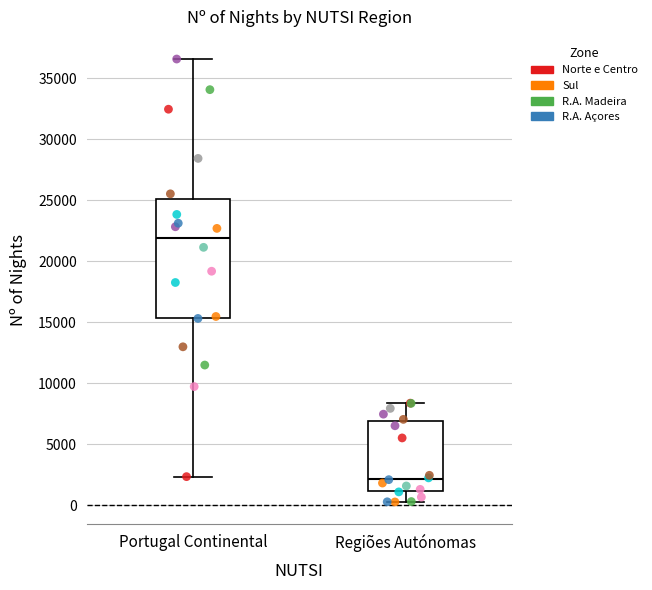

Reading left to right, read every box against the y-axis: the position of its median line, the range the box covers, and the ends of its whiskers. The values are not printed on the chart, so give them approximately, as read against the axis.

Portugal Continental: median 22000, box 15500 to 25000, whiskers 2500 to 36500
Regiões Autónomas: median 2000, box 1000 to 7000, whiskers 500 to 8500